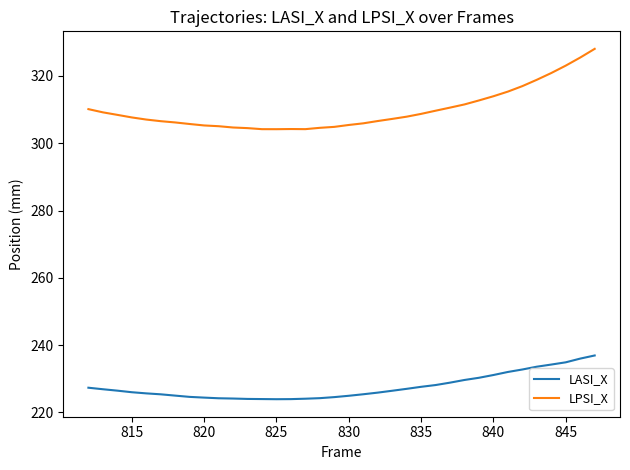

Which series has the widest spread of values?

LPSI_X